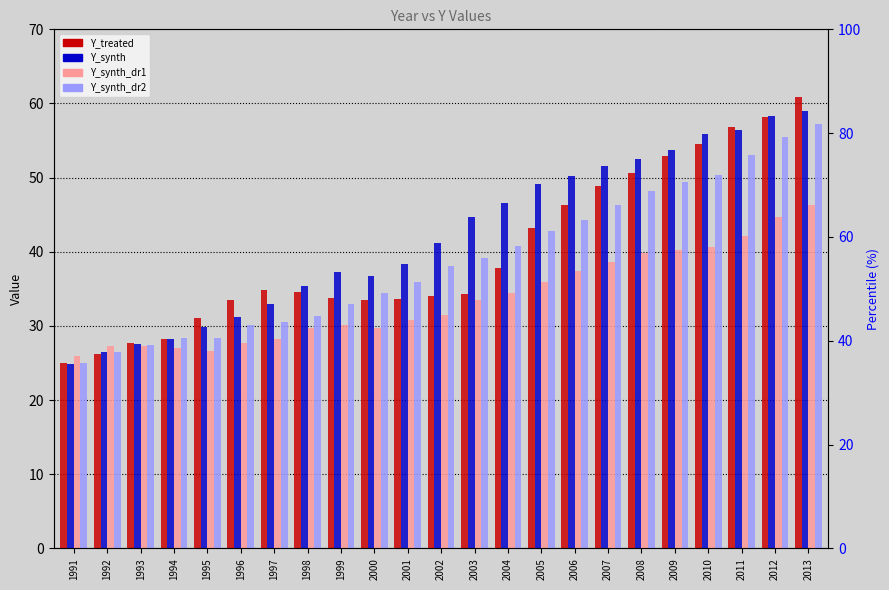

At which label does Y_synth first exceed 41?

2002